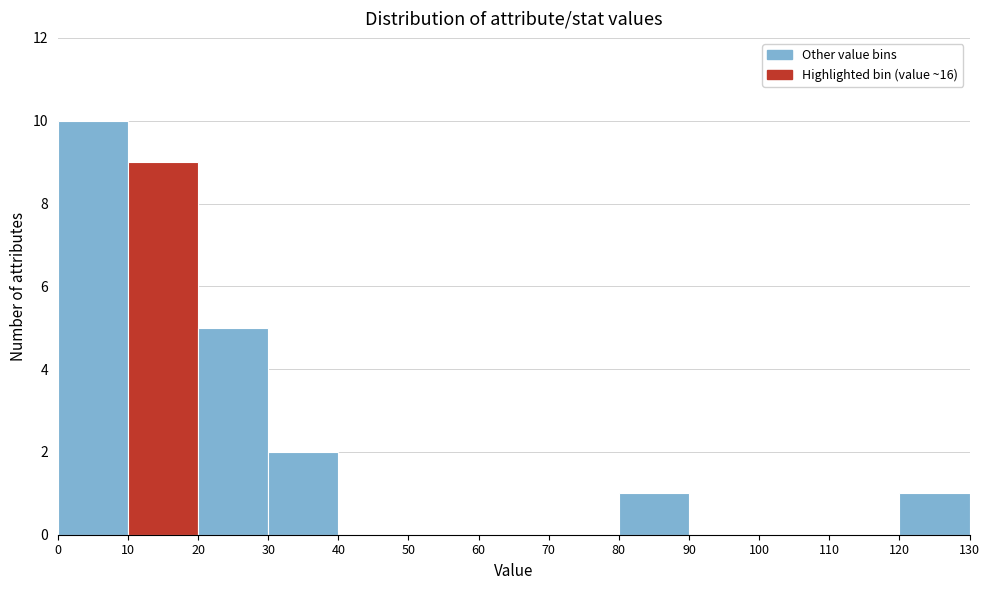

Reading left to right, transcribe this chart: for each bar, give the range it covers on the x-axis and its height. The values are not printed on the chart, so give them approximately, as read against the axis.

0 to 10: 10
10 to 20: 9
20 to 30: 5
30 to 40: 2
40 to 50: 0
50 to 60: 0
60 to 70: 0
70 to 80: 0
80 to 90: 1
90 to 100: 0
100 to 110: 0
110 to 120: 0
120 to 130: 1